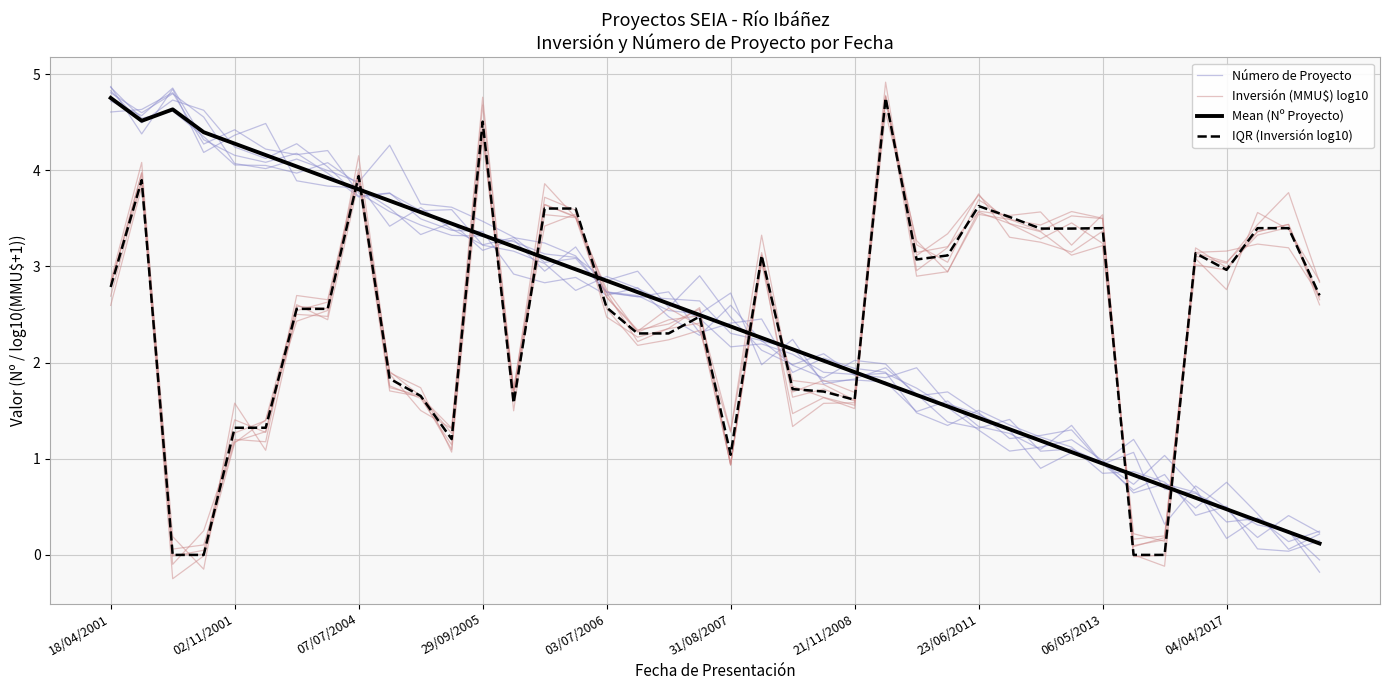

Count the number of data series in this chart.

4